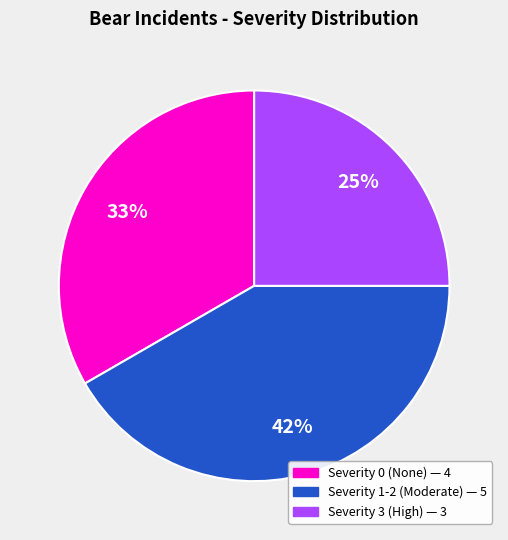

Is there a majority slice in this chart?

No